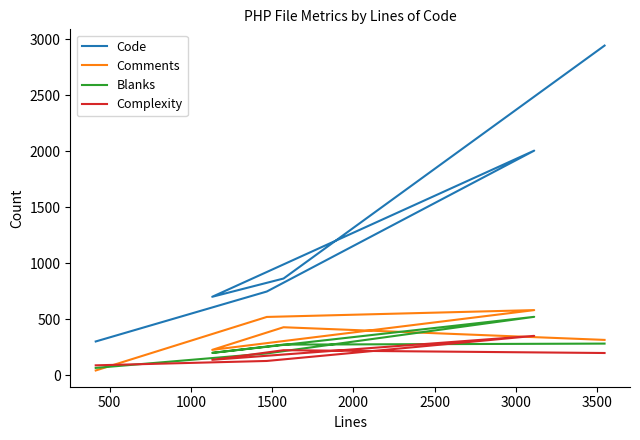

After their last crossing, which series has the higher values: Complexity or Blanks?

Blanks